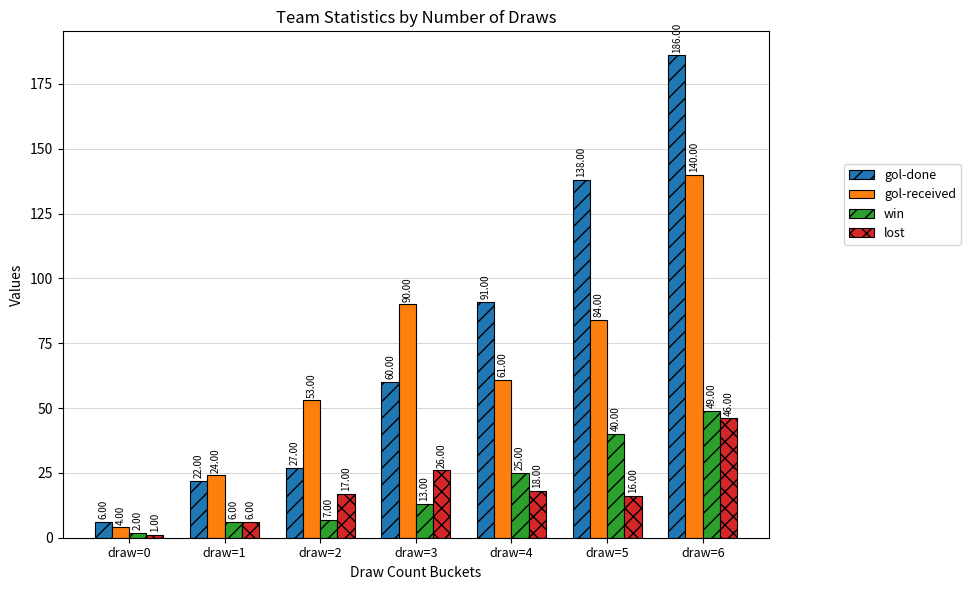

How many bars are there in each group?

4